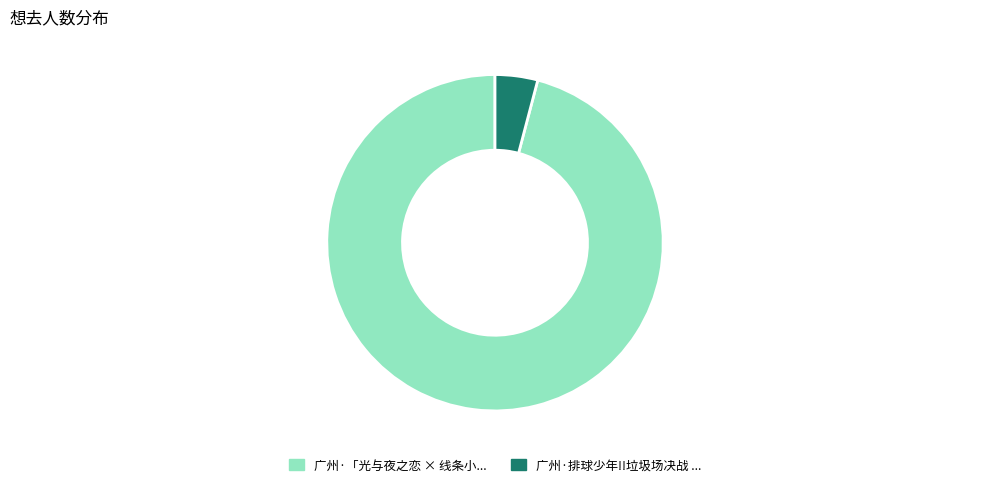

How many segments does this pie chart have?

2